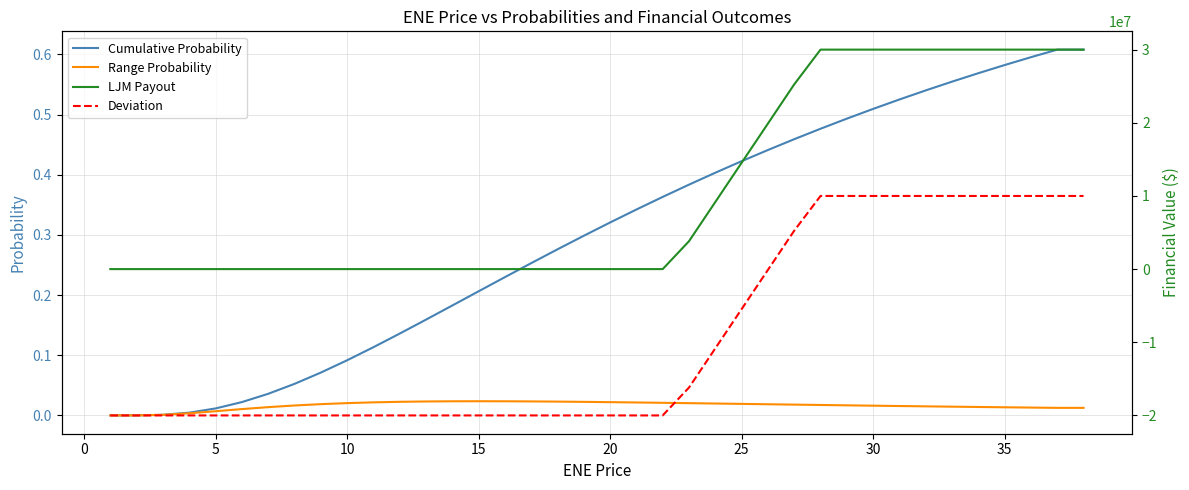

True or false: Range Probability has a value of 0.0 at 37.

False